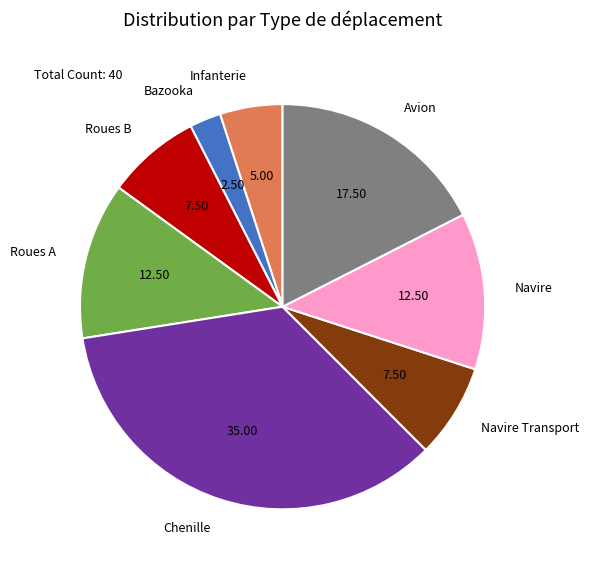

Is it true that Infanterie is 1% of the pie?

False